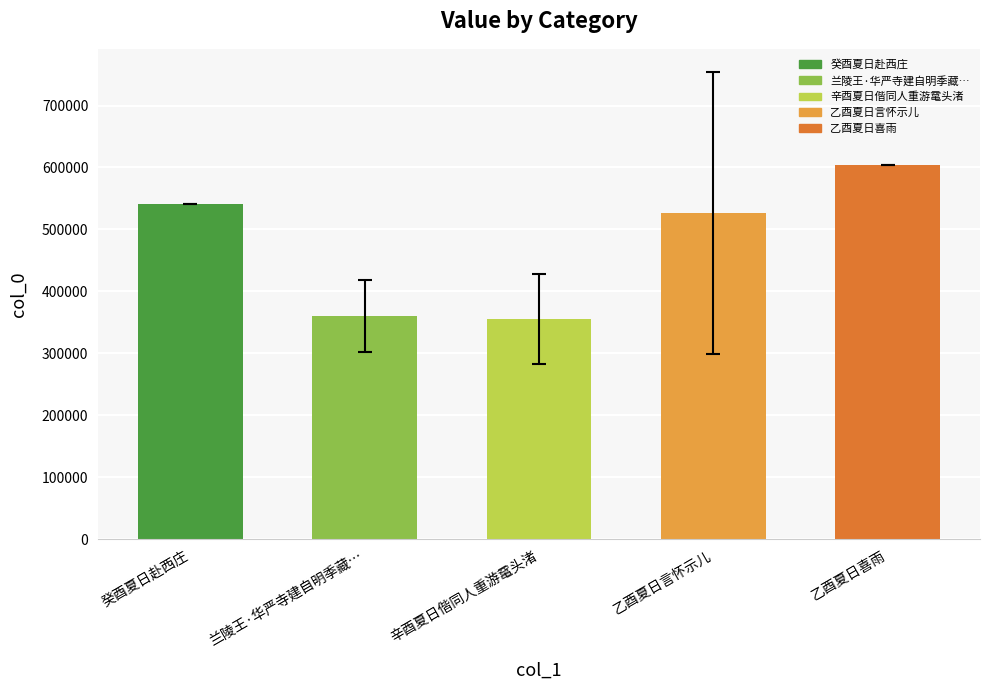

Reading left to right, what are all the values shown in this chart?

540993.0	360544.0	355310.5	526179.5	603954.0